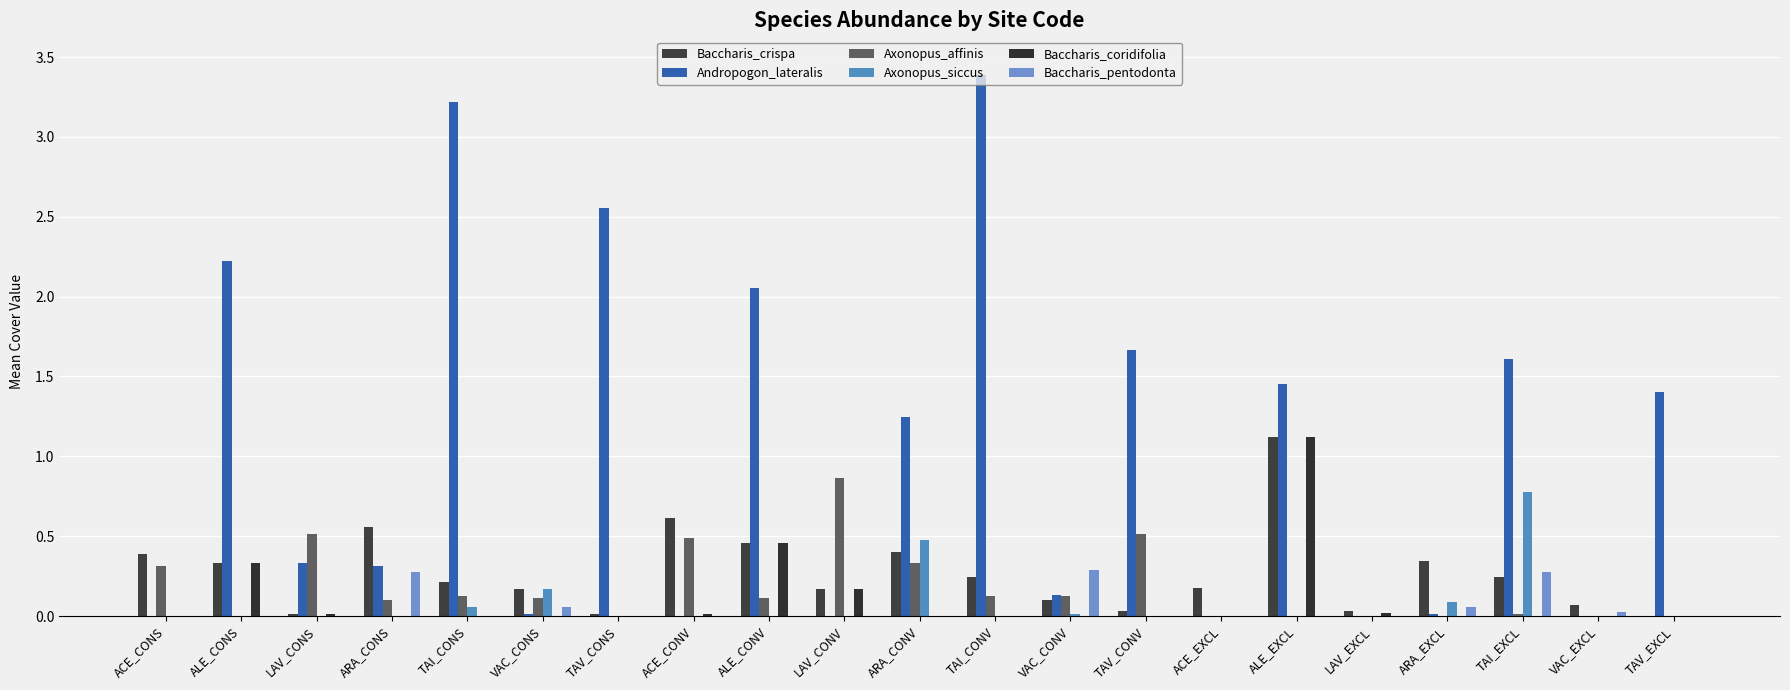

The value of Baccharis_coridifolia at TAV_CONS is 0.0. True or false?

True